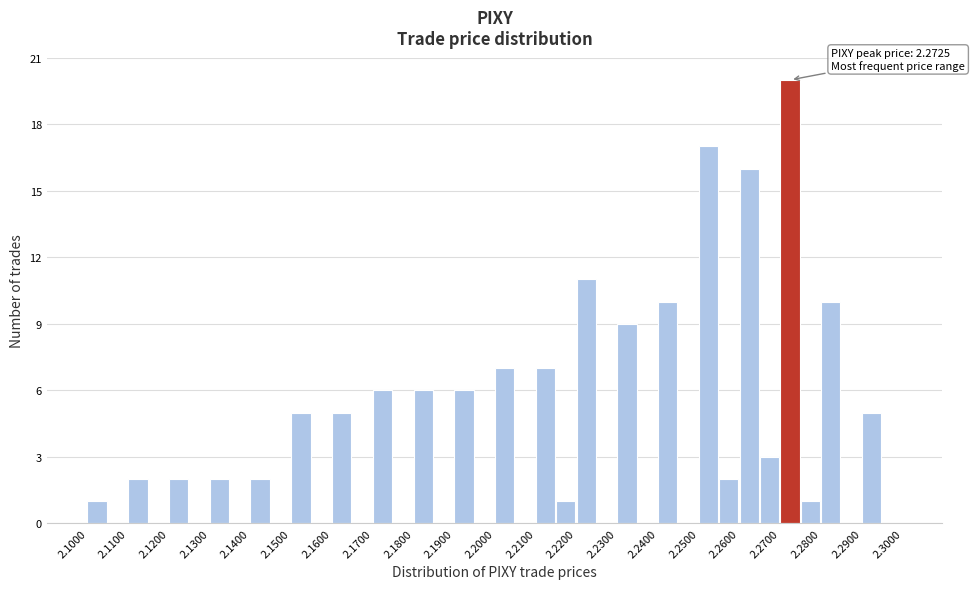

Which range on the x-axis has the tallest bar?

2.270 to 2.275